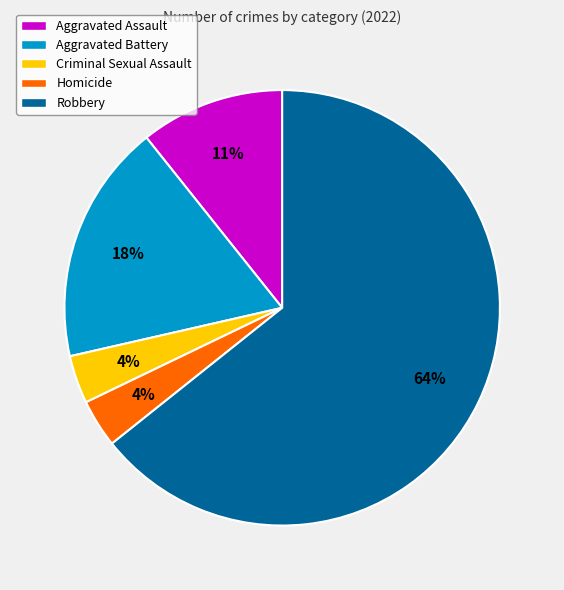

Which category has the biggest portion of the pie?

Robbery